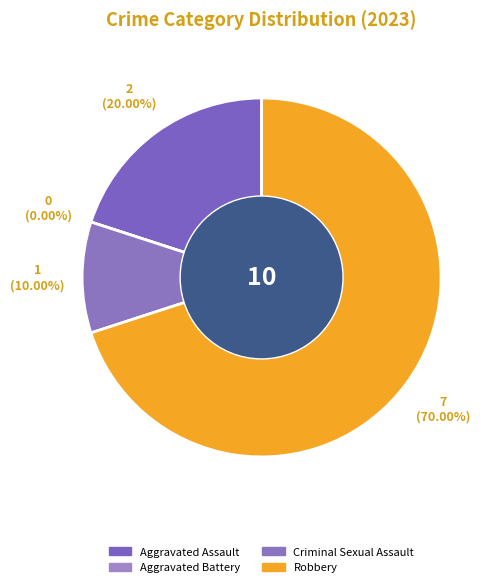

Which has a higher value, Criminal Sexual Assault or Aggravated Battery?

Criminal Sexual Assault